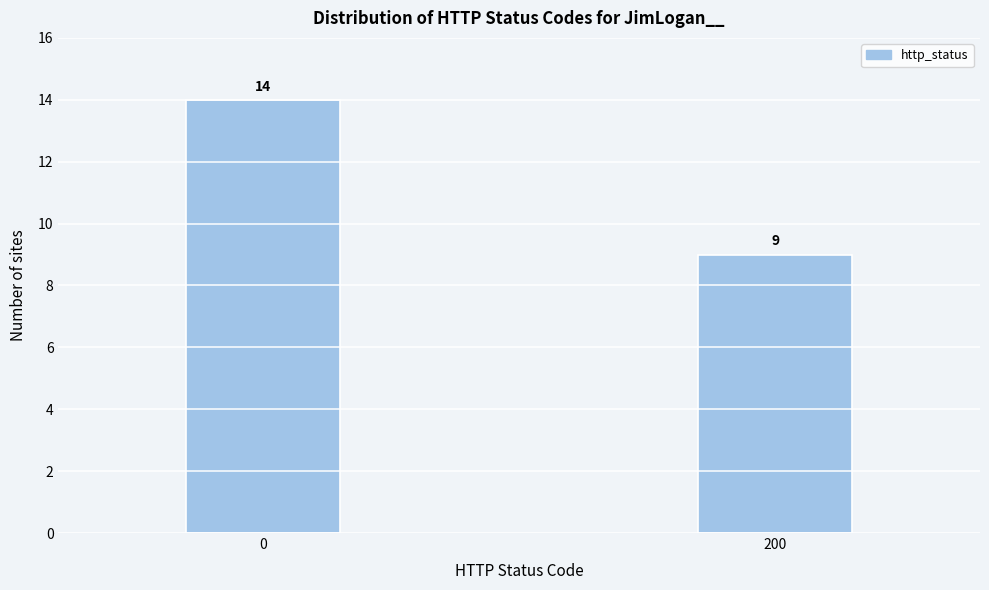

Reading right to left, list all the values displayed in this chart.

9	14